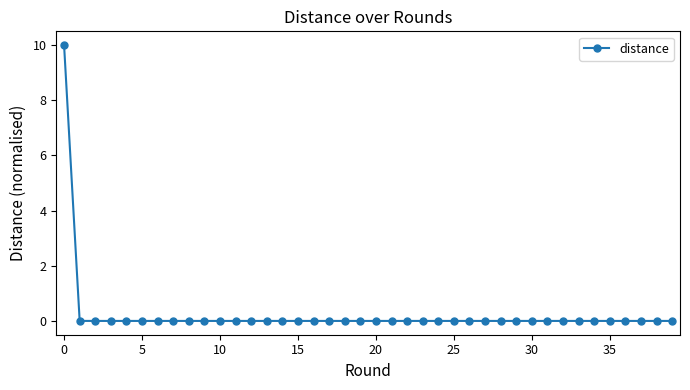

What is the greatest value displayed?

10.0